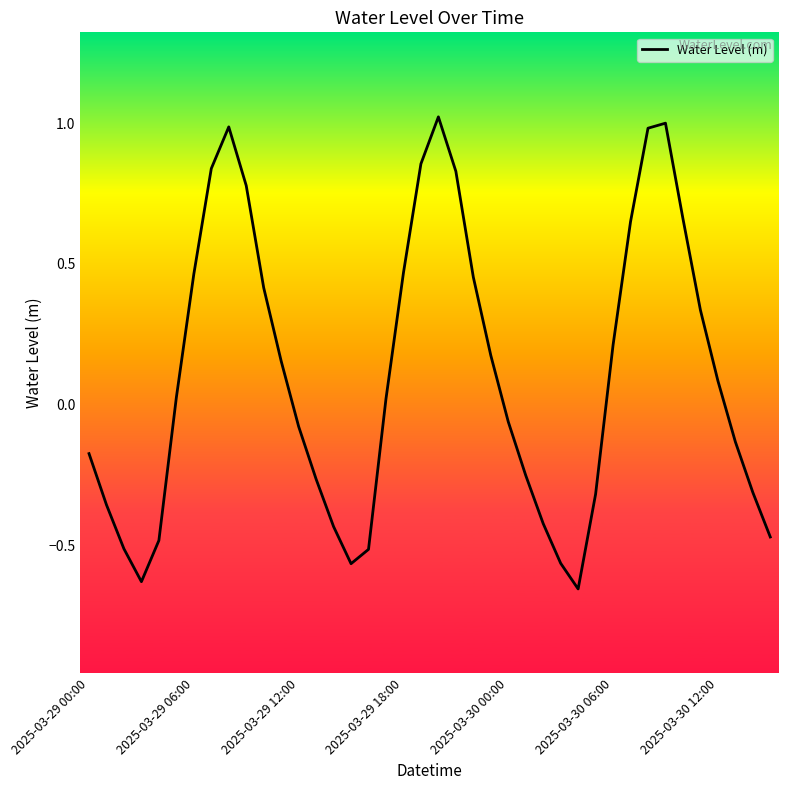

What is the maximum value shown in the chart?

1.0